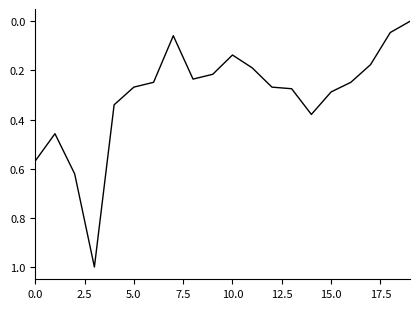

What is the greatest value displayed?

1.0